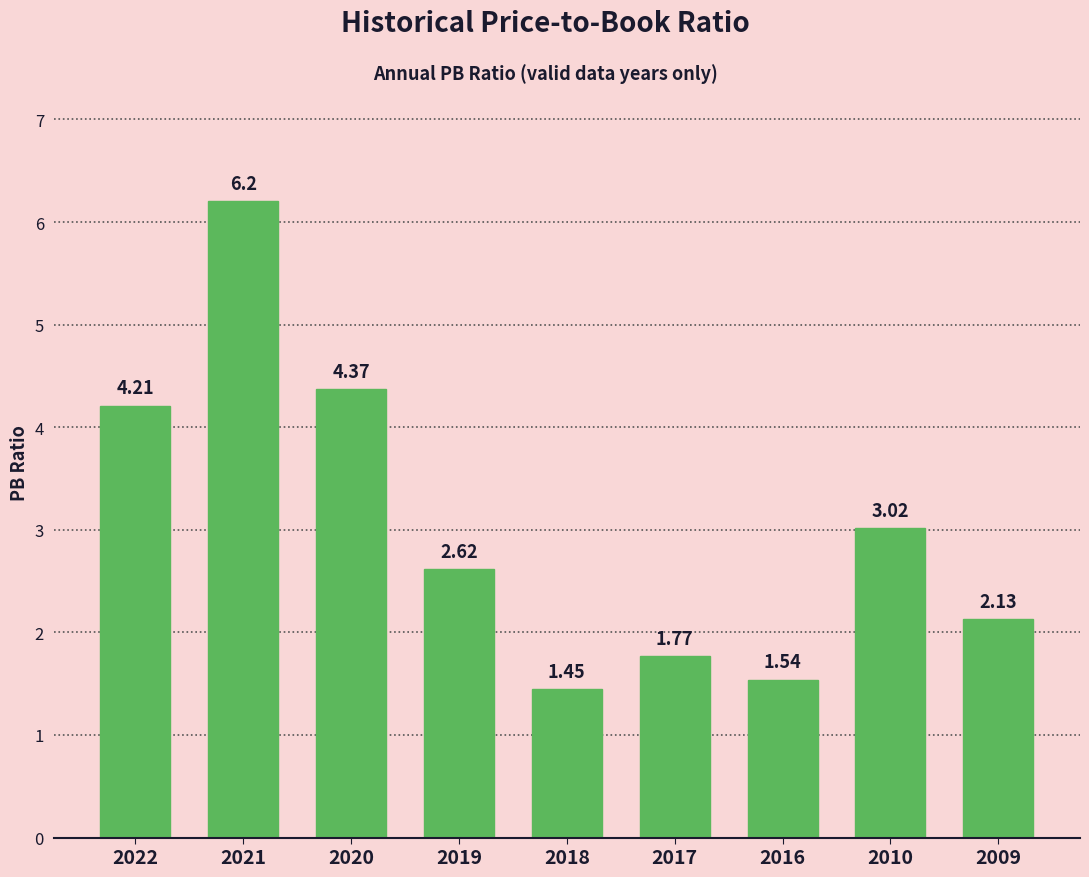

The value at 2010 is 5.3. True or false?

False